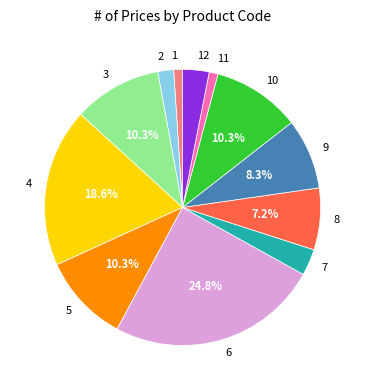

What percentage is NOT represented by 3?

89.7%